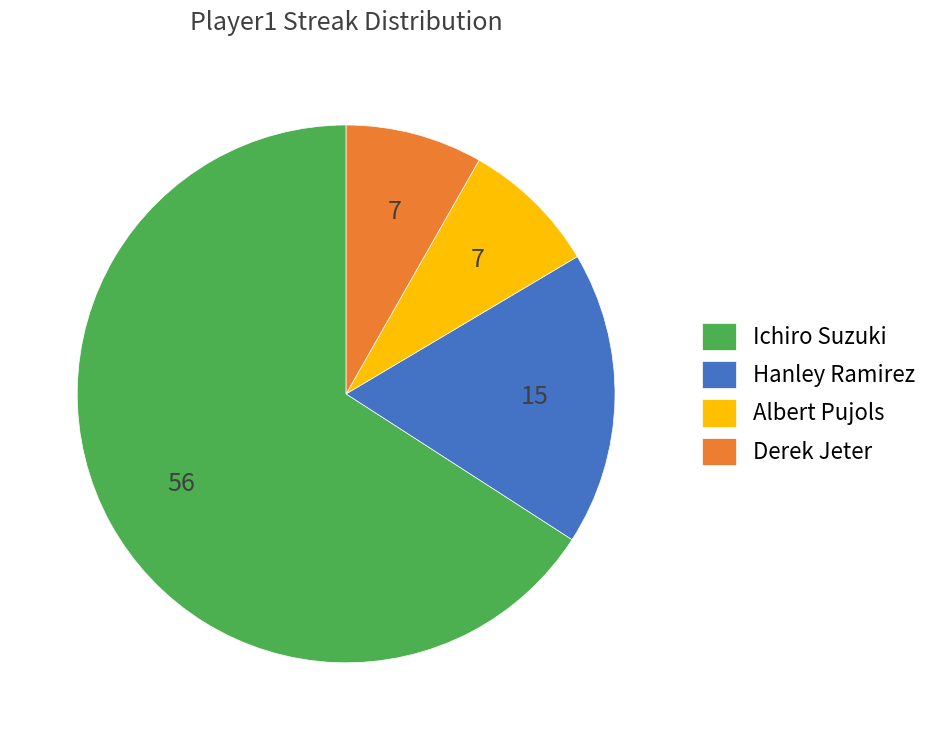

Which category has the biggest portion of the pie?

Ichiro Suzuki